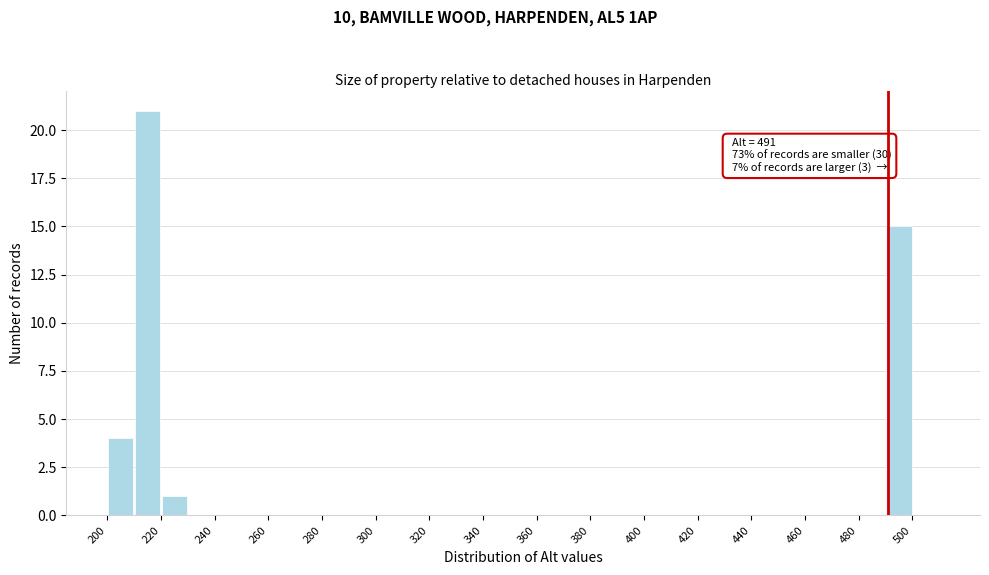

Over which range of the x-axis is the bar tallest?

210 to 220